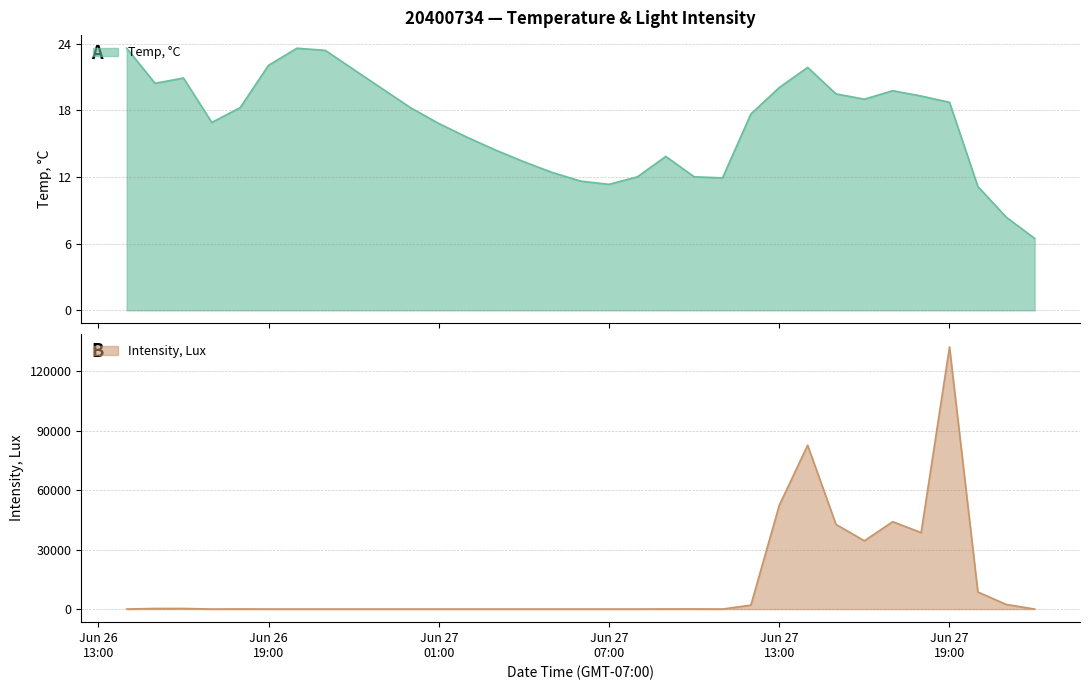

Count the number of data series in this chart.

2